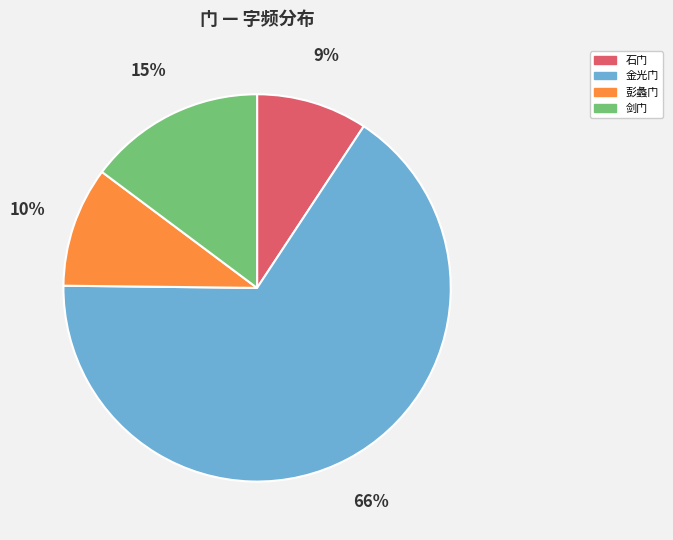

Which slice is the largest?

金光门